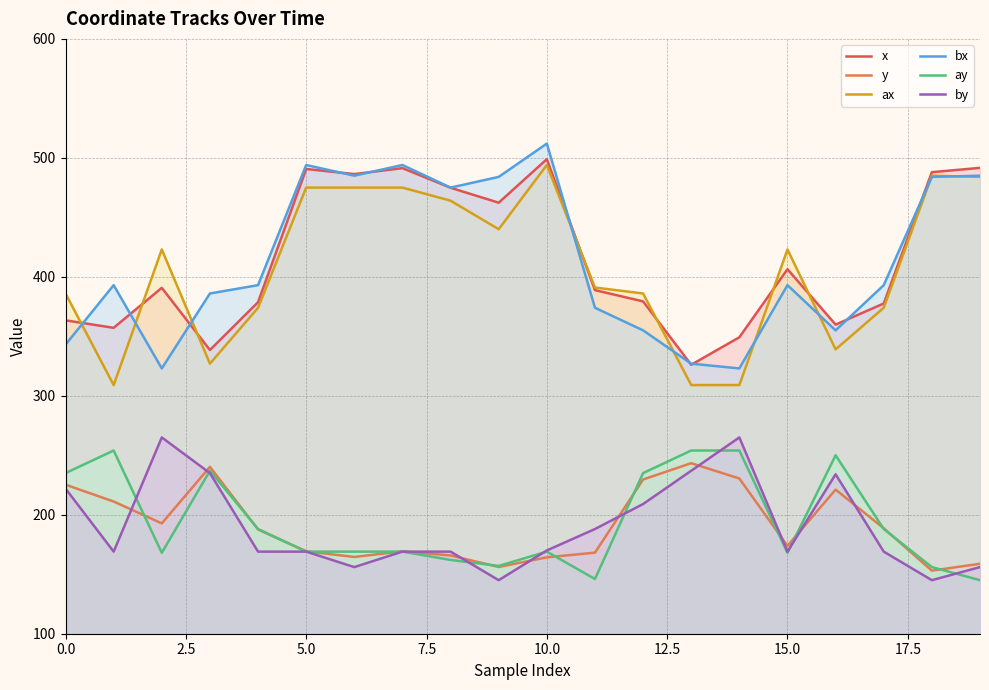

Reading left to right, list all the values displayed in this chart.

x: 363.4	357.1	390.7	338.5	378.7	490.6	486.4	491.4	474.9	462.3	498.9	388.8	379.3	326.1	349.2	406.4	359.8	377.6	488.0	491.6
y: 225.3	211.1	192.7	240.3	187.6	169.3	164.5	169.3	165.8	156.1	164.2	168.2	229.6	243.4	230.5	173.8	221.1	188.6	153.0	158.8
ax: 386.0	309.0	423.0	327.0	374.0	475.0	475.0	475.0	464.0	440.0	494.0	391.0	386.0	309.0	309.0	423.0	339.0	374.0	485.0	484.0
bx: 343.0	393.0	323.0	386.0	393.0	494.0	485.0	494.0	475.0	484.0	512.0	374.0	355.0	327.0	323.0	393.0	355.0	393.0	484.0	485.0
ay: 235.0	254.0	168.0	237.0	188.0	169.0	169.0	169.0	162.0	157.0	169.0	146.0	235.0	254.0	254.0	168.0	250.0	188.0	156.0	145.0
by: 222.0	169.0	265.0	235.0	169.0	169.0	156.0	169.0	169.0	145.0	170.0	188.0	209.0	237.0	265.0	169.0	234.0	169.0	145.0	156.0